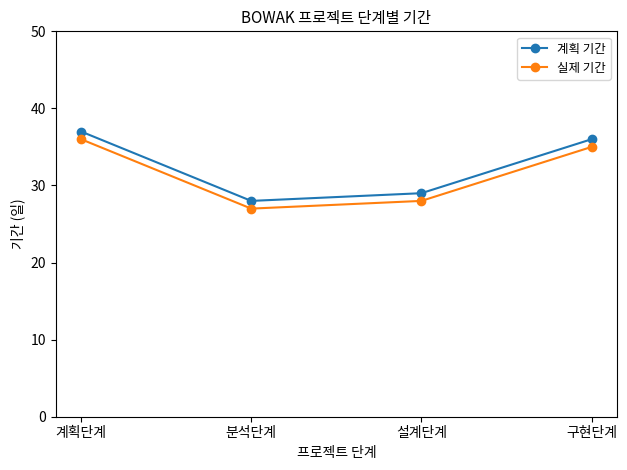

What is the difference between the second highest and second lowest values in the 실제 기간 series?

7